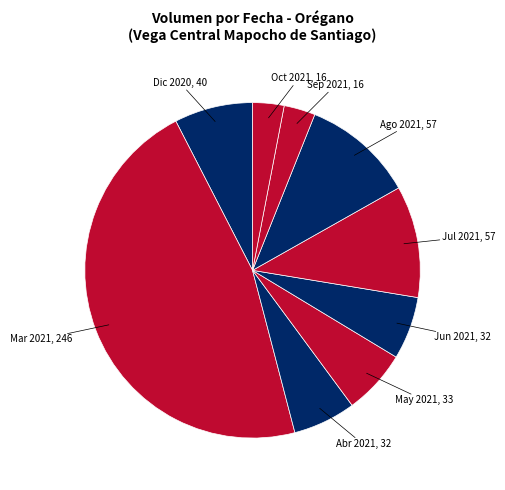

Approximately how many times larger is the value at Mar 2021 compared to Ago 2021?

4.3